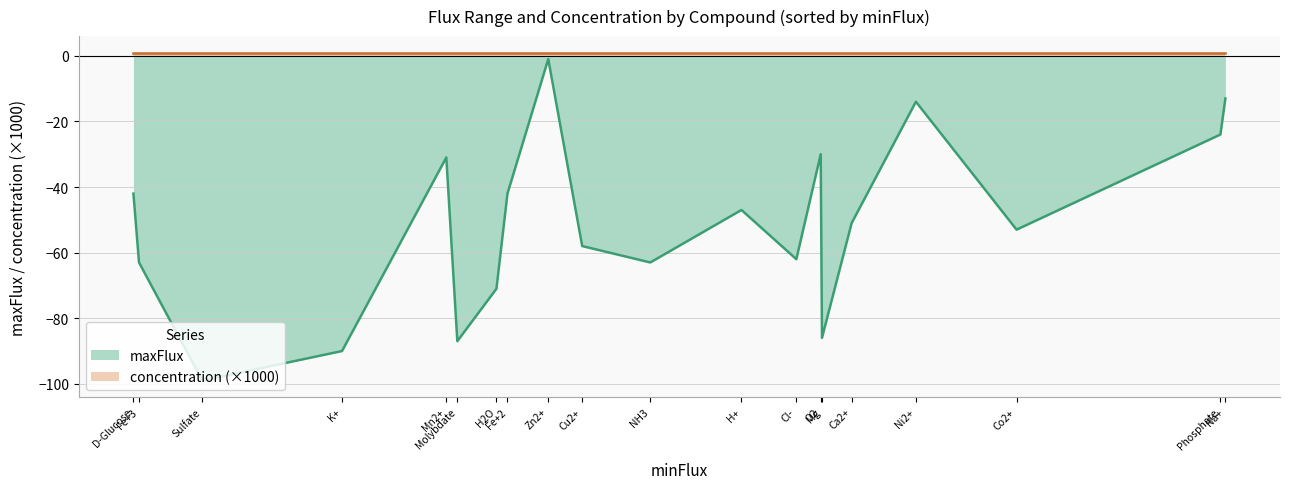

Read the maxFlux value at Ni2+.

-14